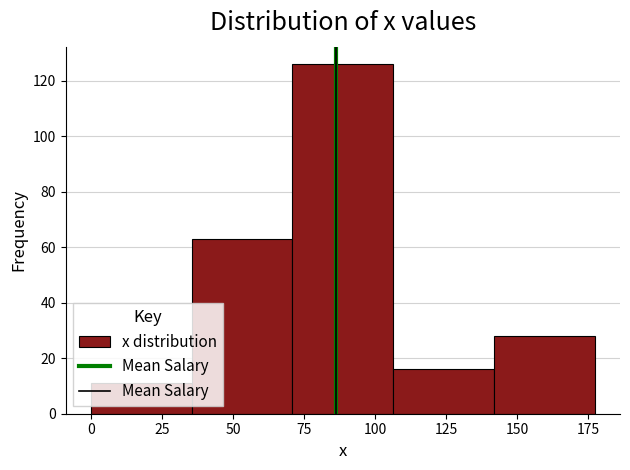

Reading left to right, transcribe this chart: for each bar, give the range it covers on the x-axis and its height. Neither the bar edges nor the heights are printed on the chart, so give them approximately, as read against the axes.

0 to 35: 12
35 to 70: 64
70 to 105: 126
105 to 140: 16
140 to 175: 28